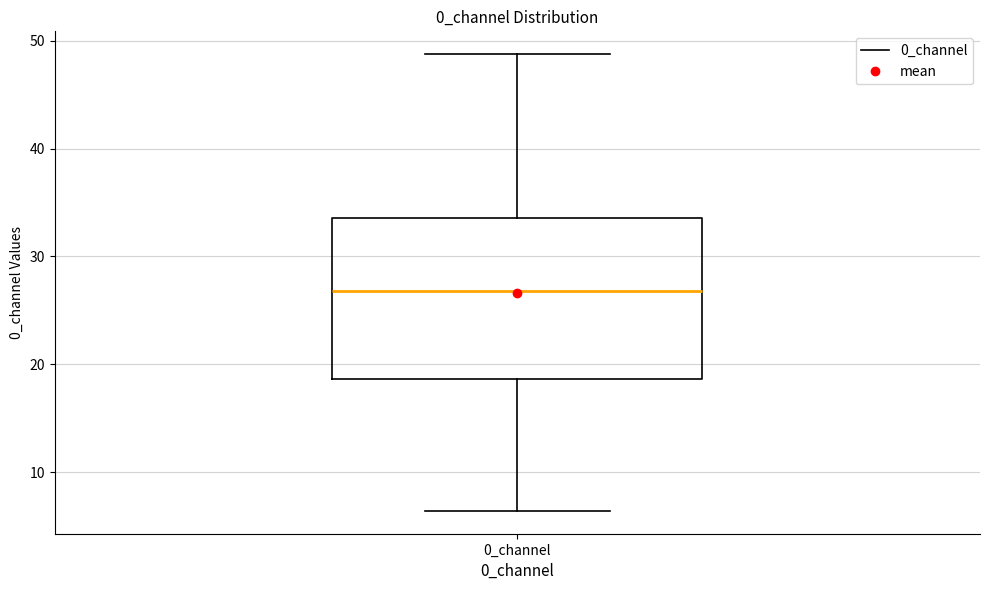

Where is the upper edge of the box for 0_channel on the y-axis? The values are not printed on the chart, so give them approximately, as read against the axis.

34